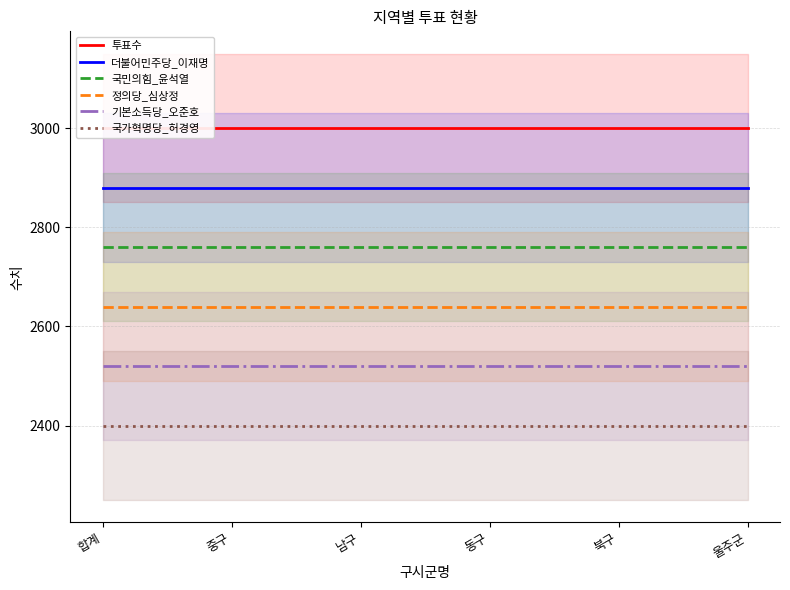

True or false: 더불어민주당_이재명 has more than 0 points higher than both neighbors.

False